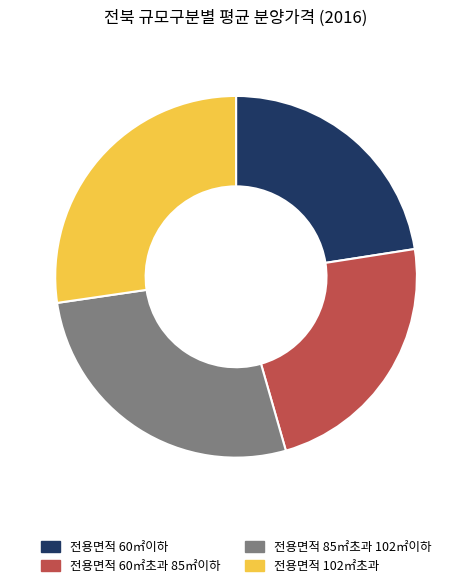

Does any single category account for the majority?

No